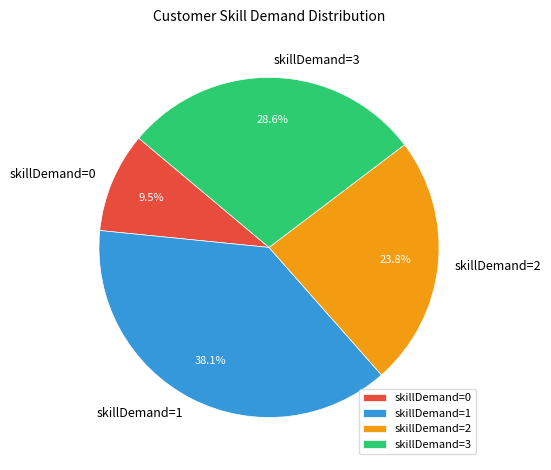

Which slice is the smallest?

skillDemand=0